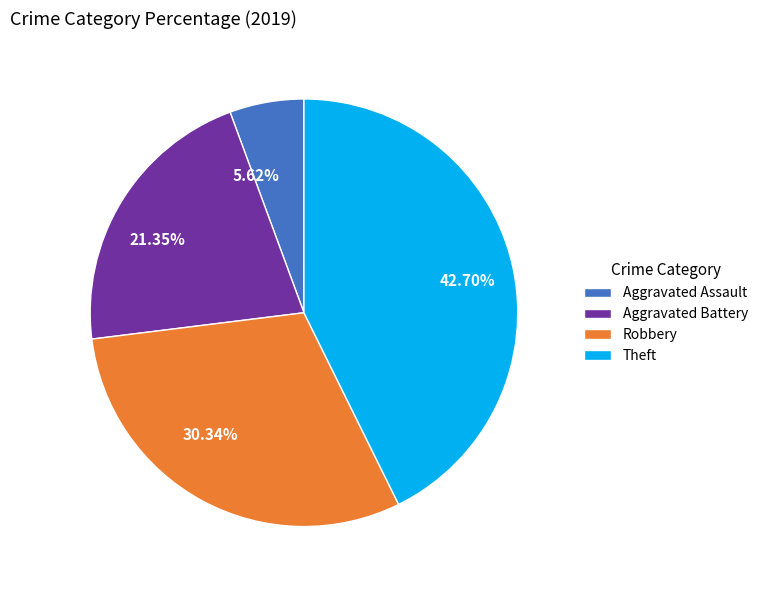

What is the largest slice in the pie chart?

Theft